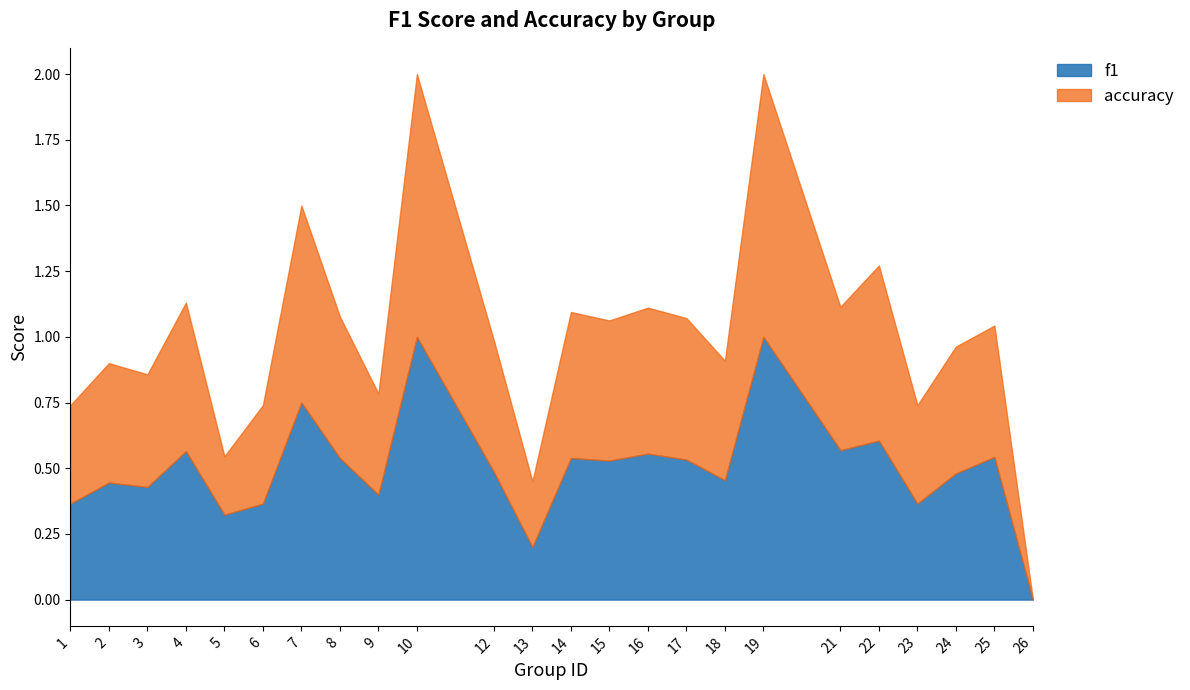

What is the difference between the second highest and minimum values in the accuracy series?

1.0